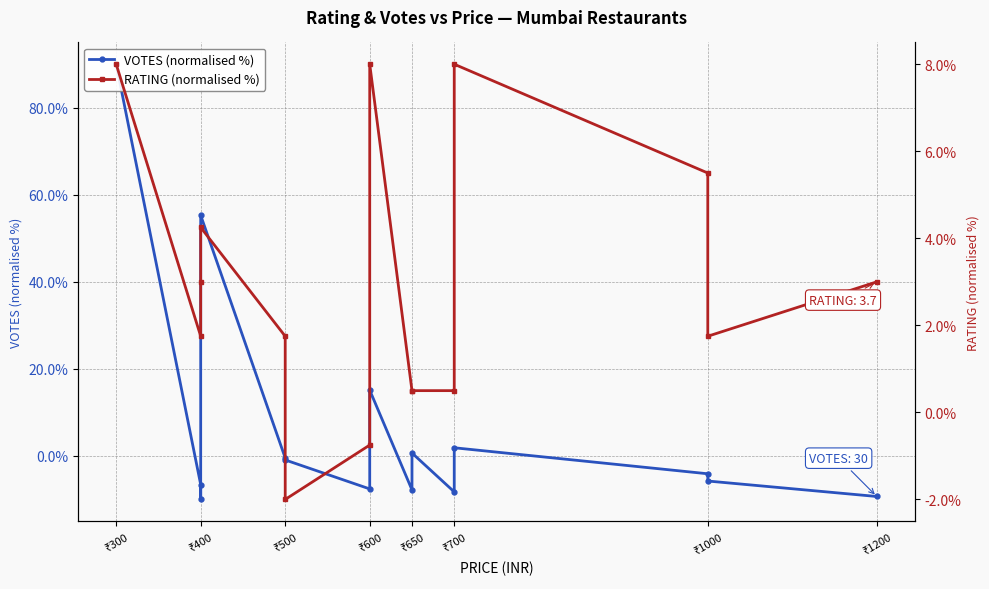

What are all the series names shown in the legend?

VOTES (normalised %), RATING (normalised %)